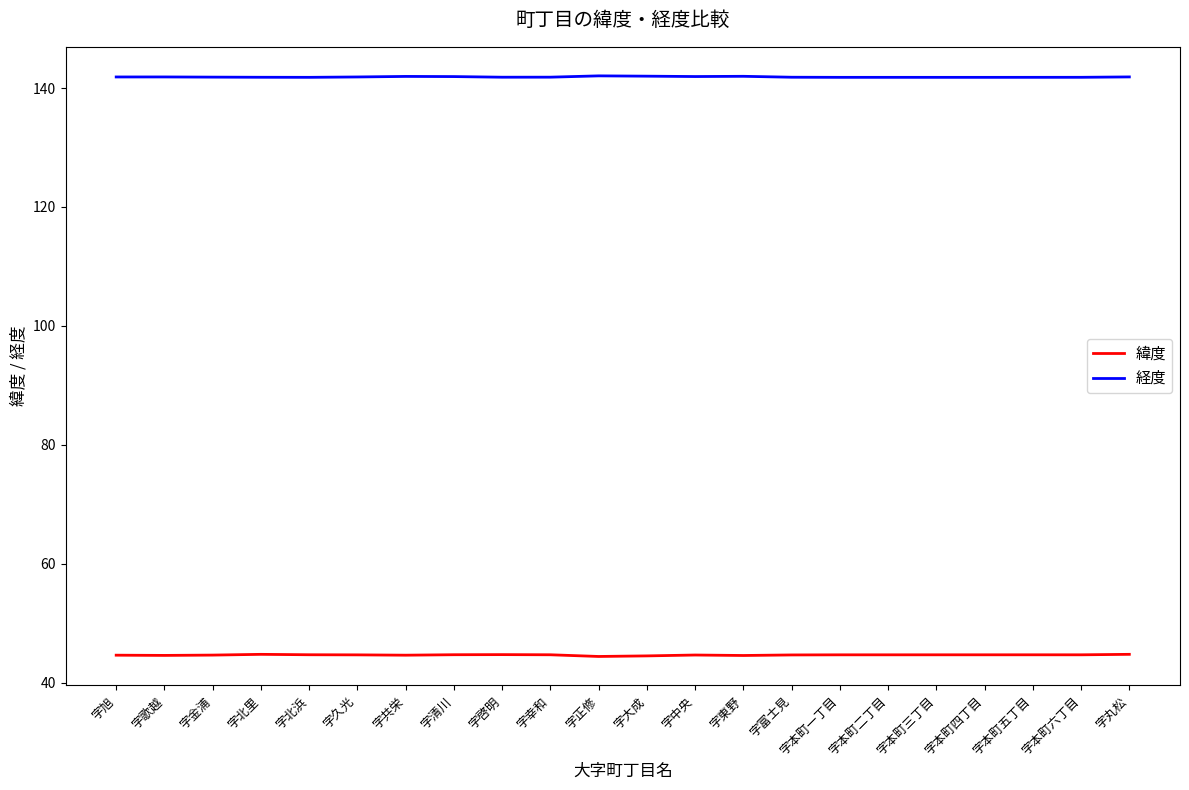

What position from the right is 字本町五丁目?

3